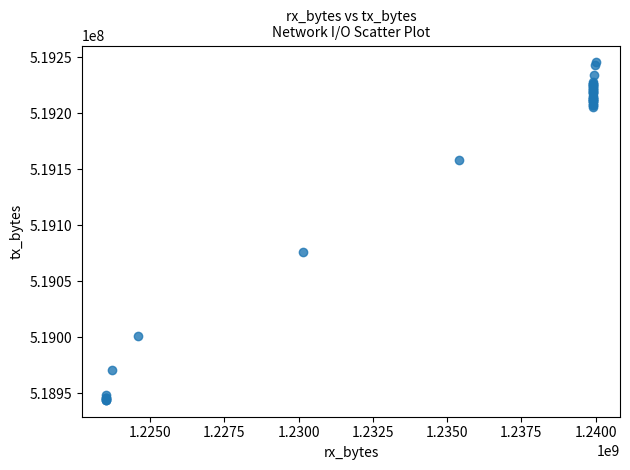

What Y value in the scatter plot is closest to 519094718?

519076101